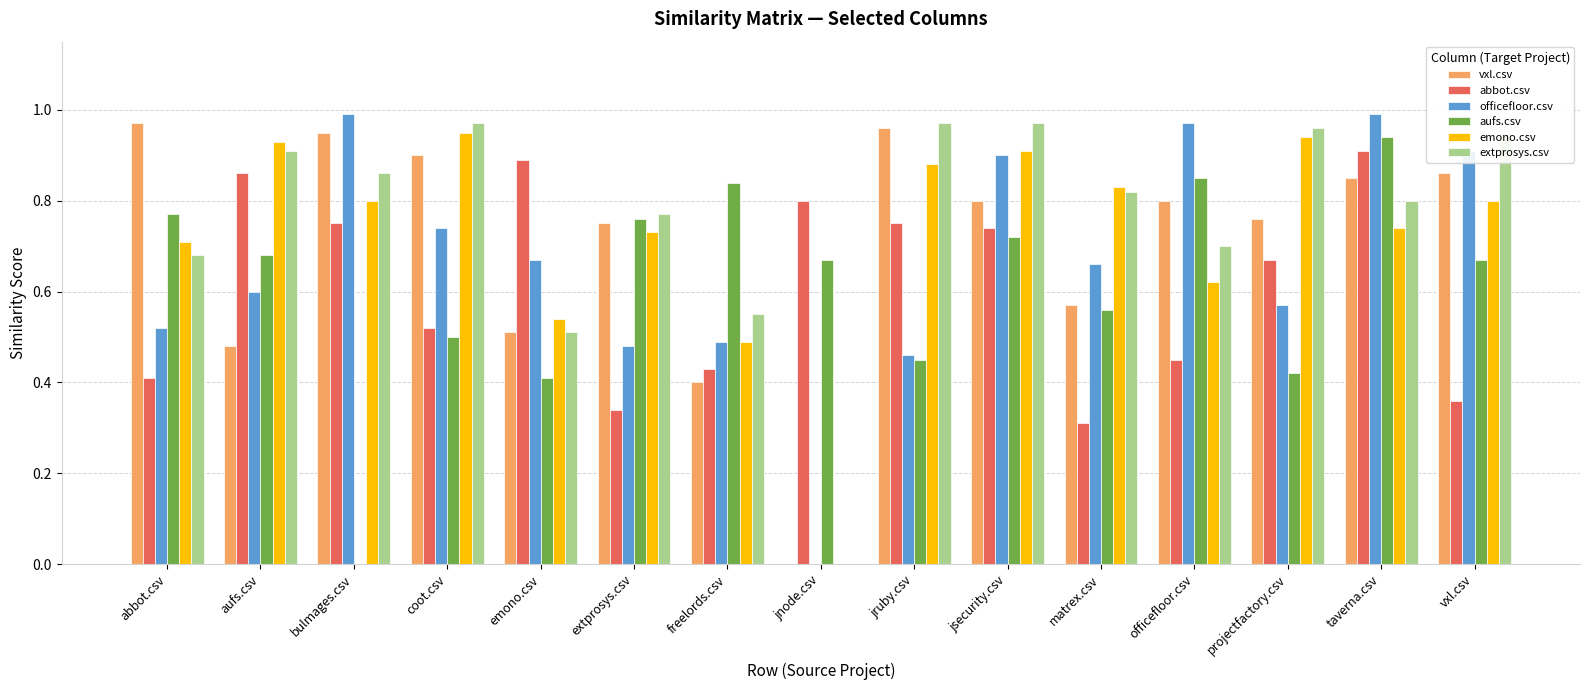

What is the sum of the vxl.csv values at officefloor.csv and emono.csv?

1.3